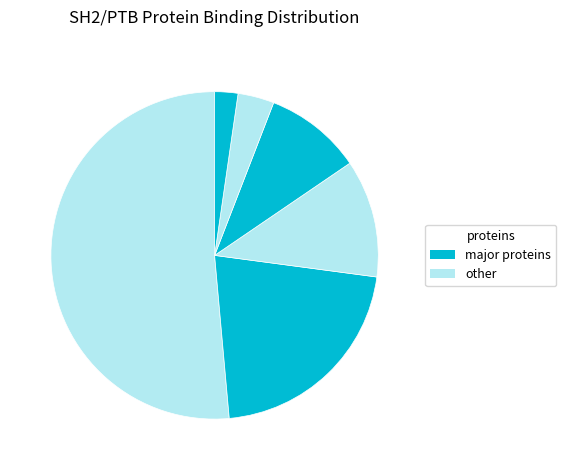

How many slices are in this pie chart?

6